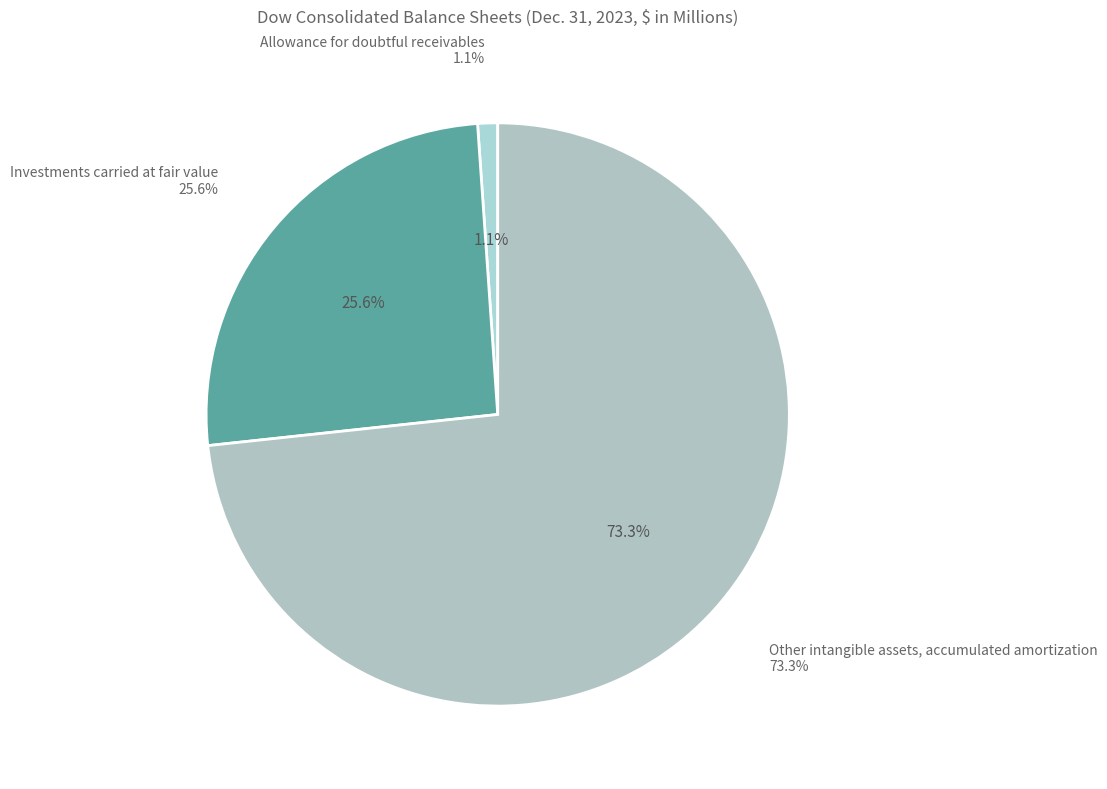

The Other intangible assets, accumulated amortization slice represents 68% of the pie. True or false?

False